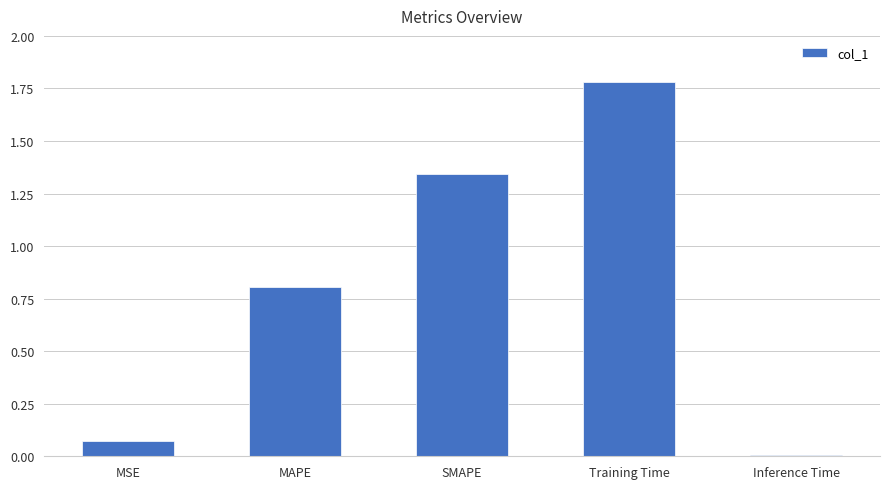

At which category does the chart reach its minimum across all series?

Inference Time